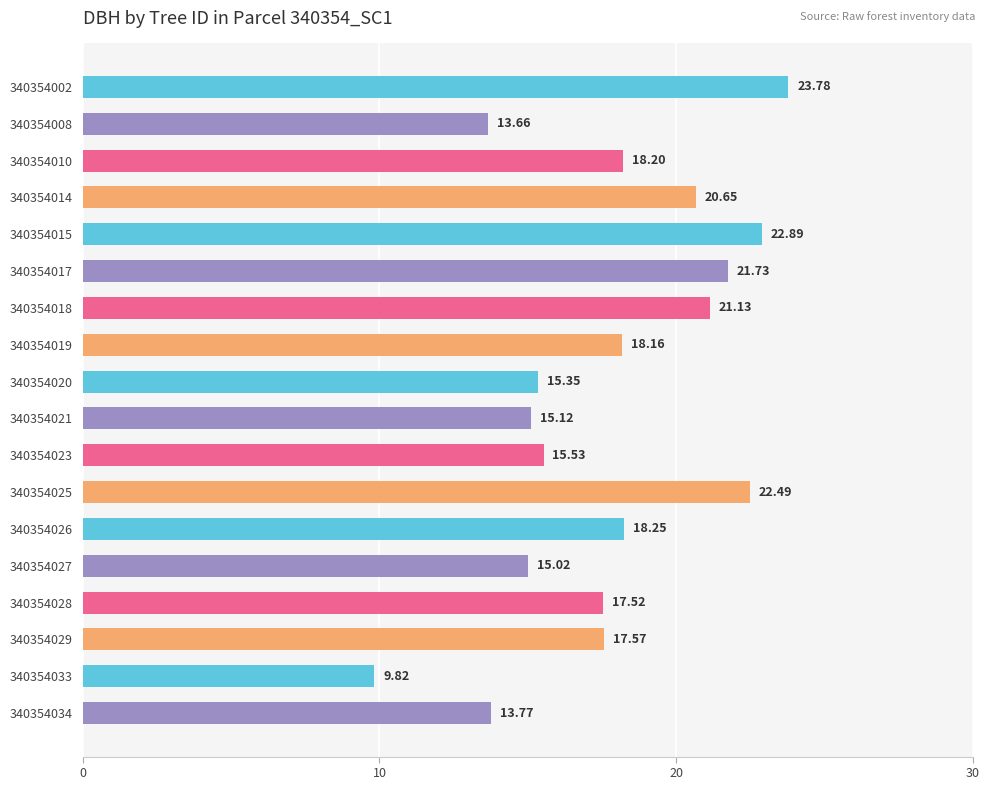

What is the difference between the maximum and minimum values?

14.0